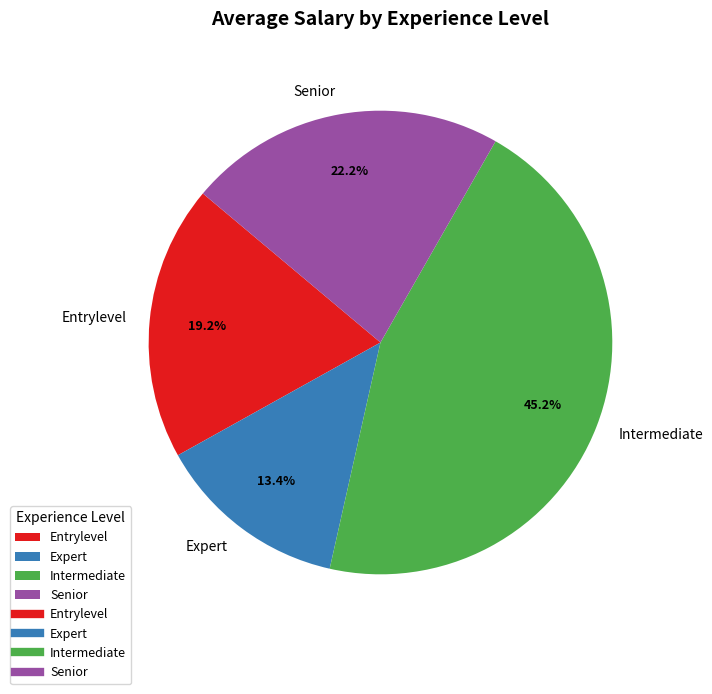

True or false: Intermediate accounts for 45% of the total.

True